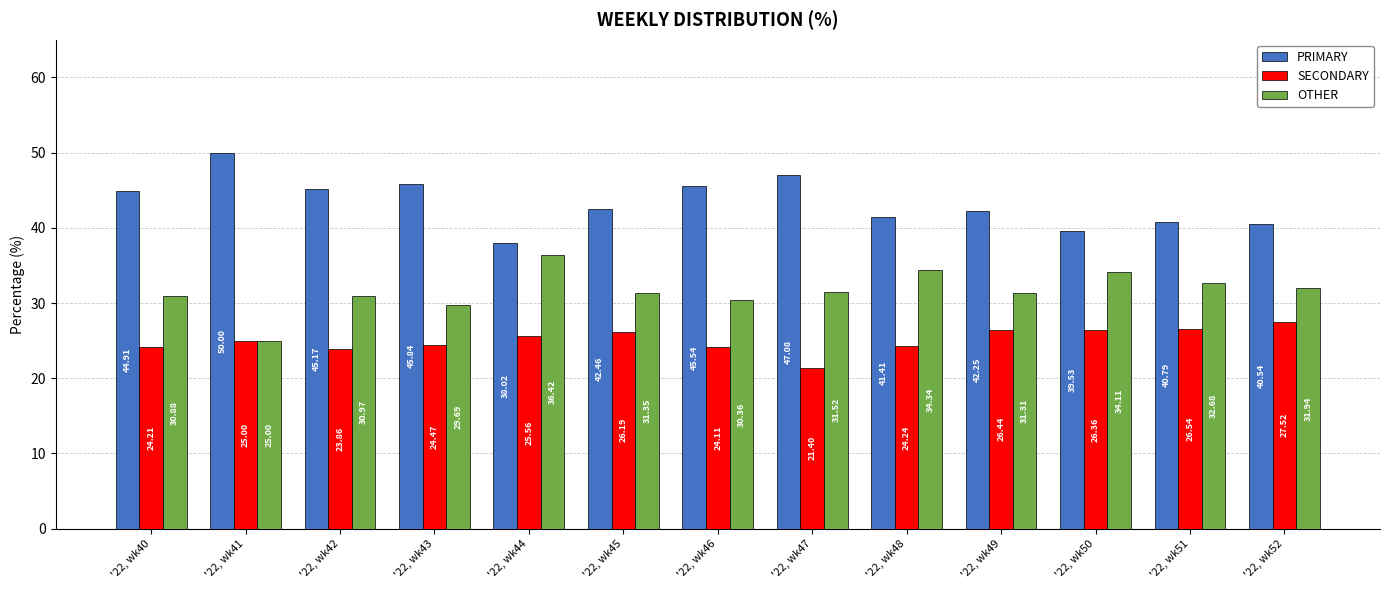

List the series in order of their overall mean, lowest first.

SECONDARY, OTHER, PRIMARY